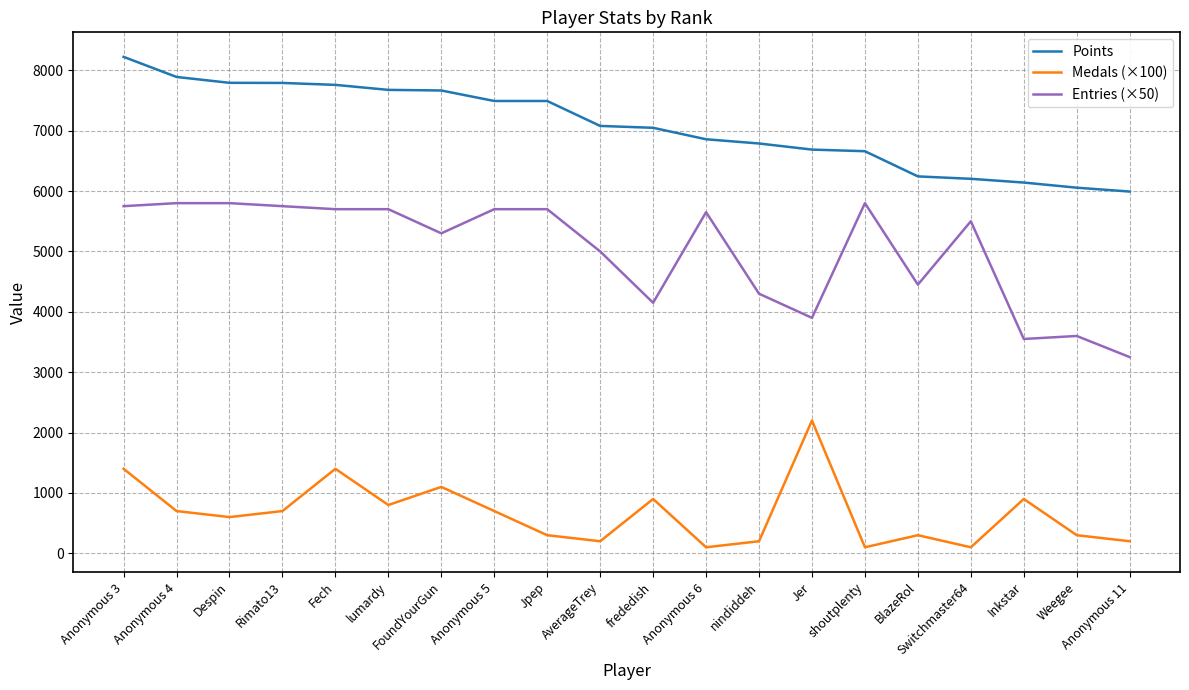

What is the total value across all series at Anonymous 6?

12608